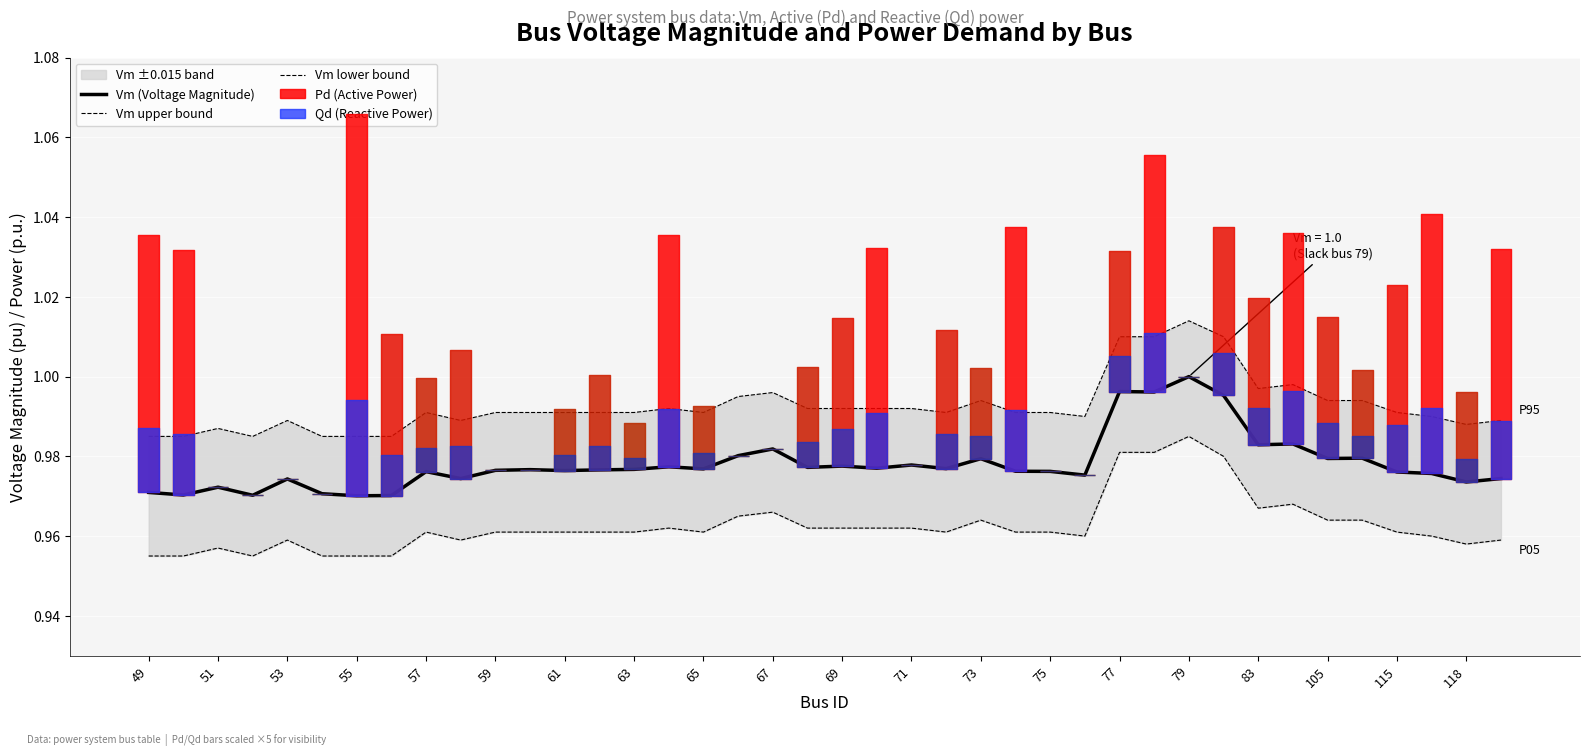

True or false: Vm lower bound has a value of 1.4 at 105.

False